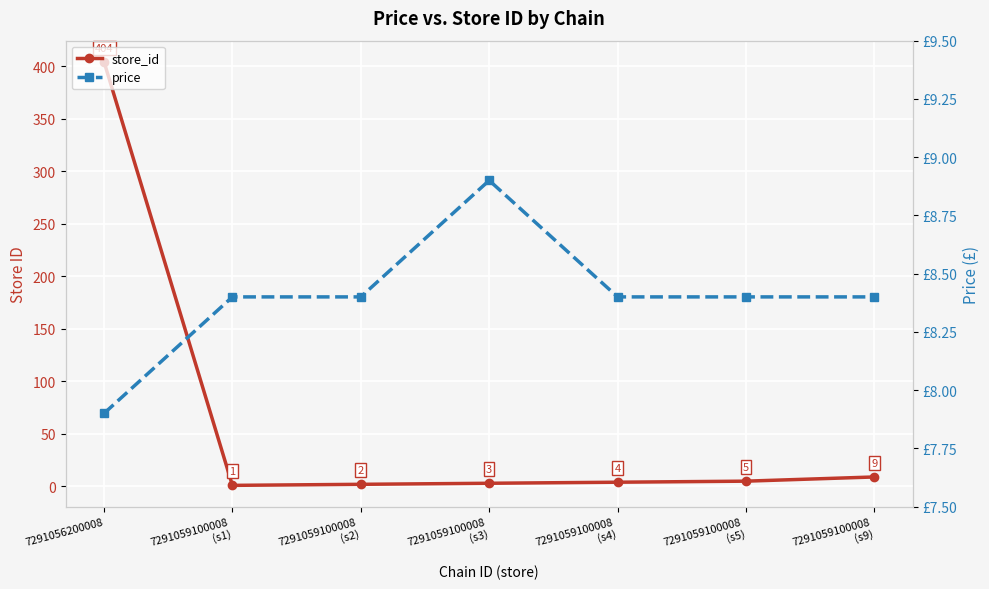

The value of store_id at 7291059100008
(s9) is 9.0. True or false?

True